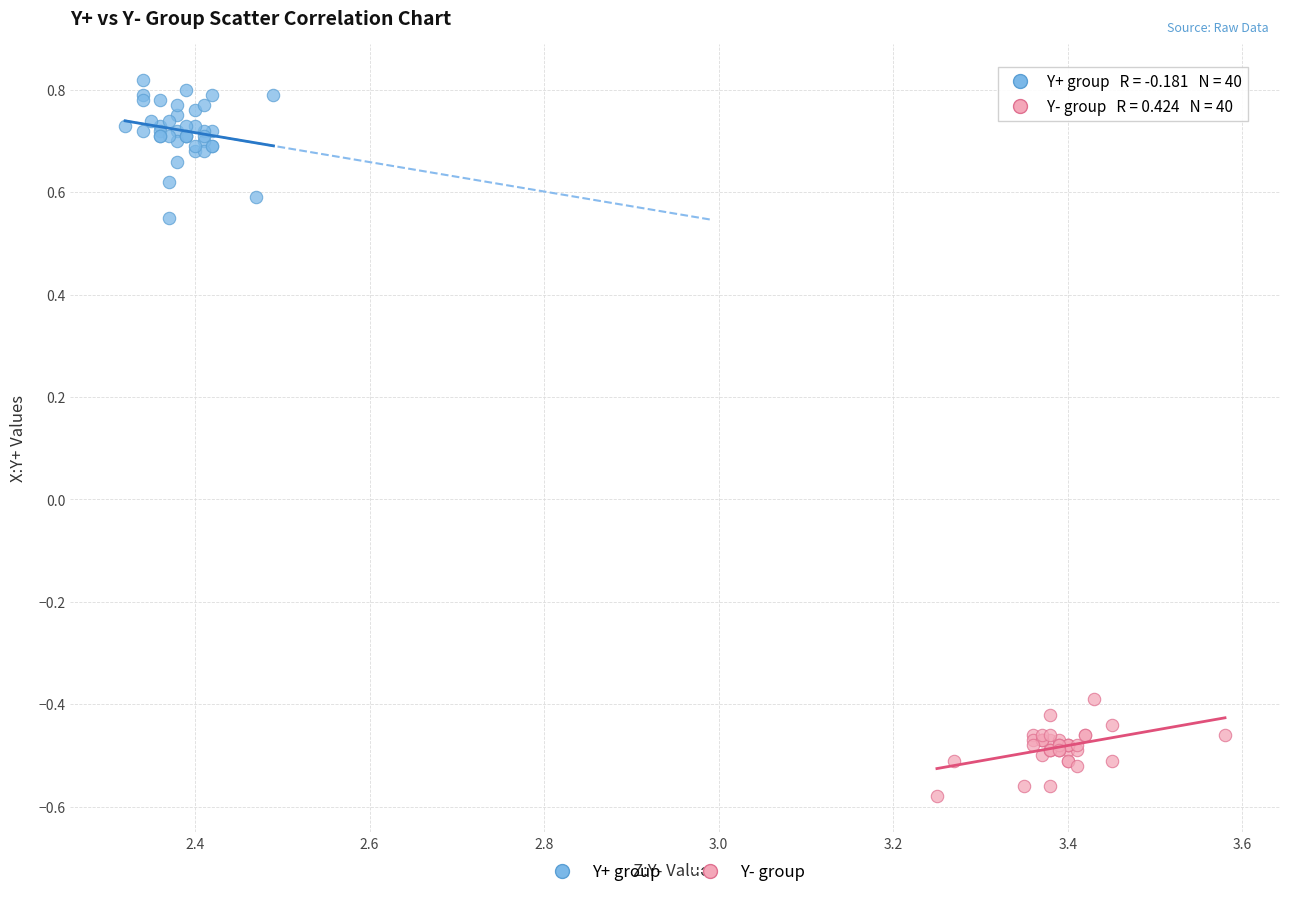

Which series reaches the maximum Y coordinate?

Y+ group